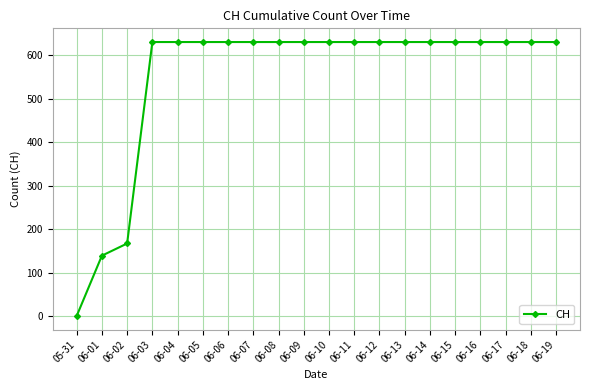

What is the value of the 8th point from the left?

631